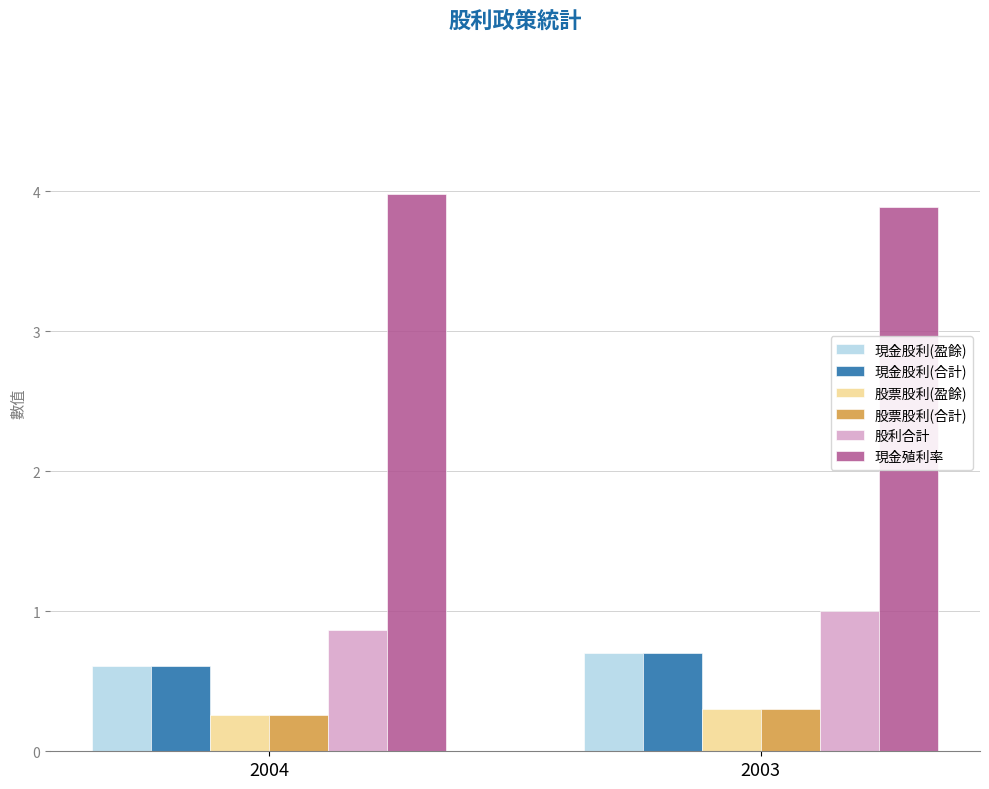

Is it true that 股票股利(盈餘) equals 0.5 at 2003?

False